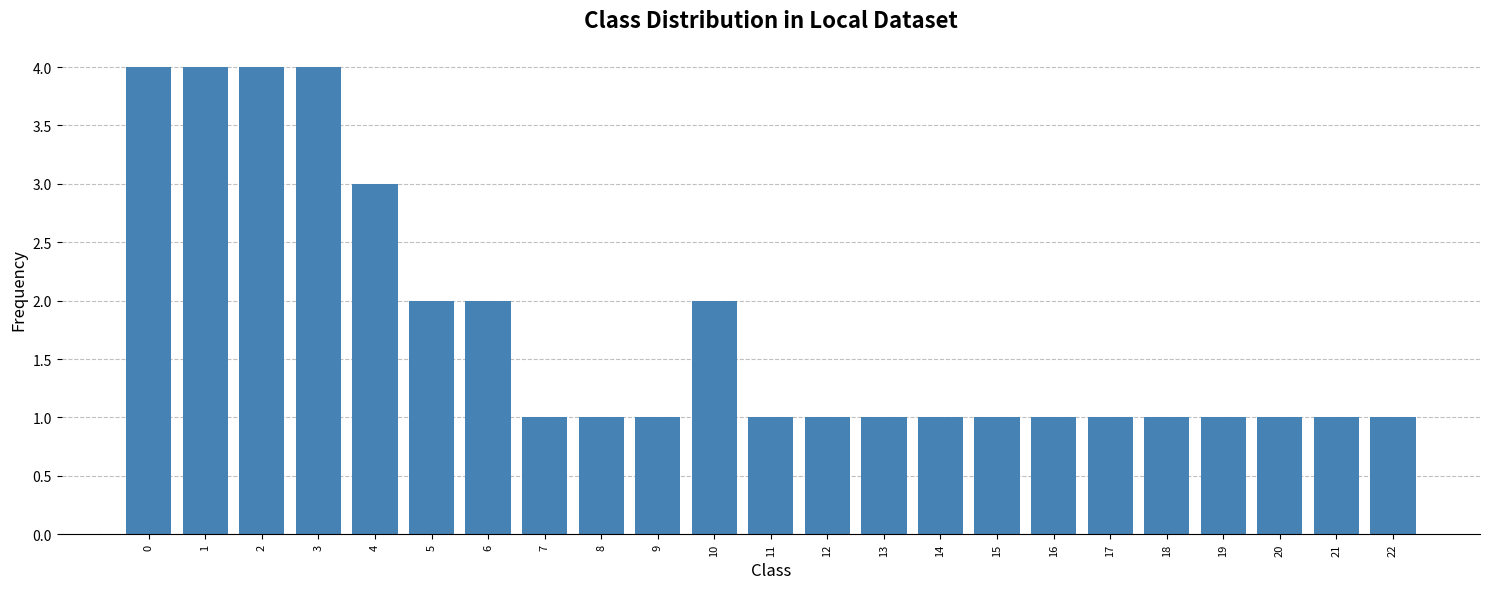

What is the sum of all values?

40